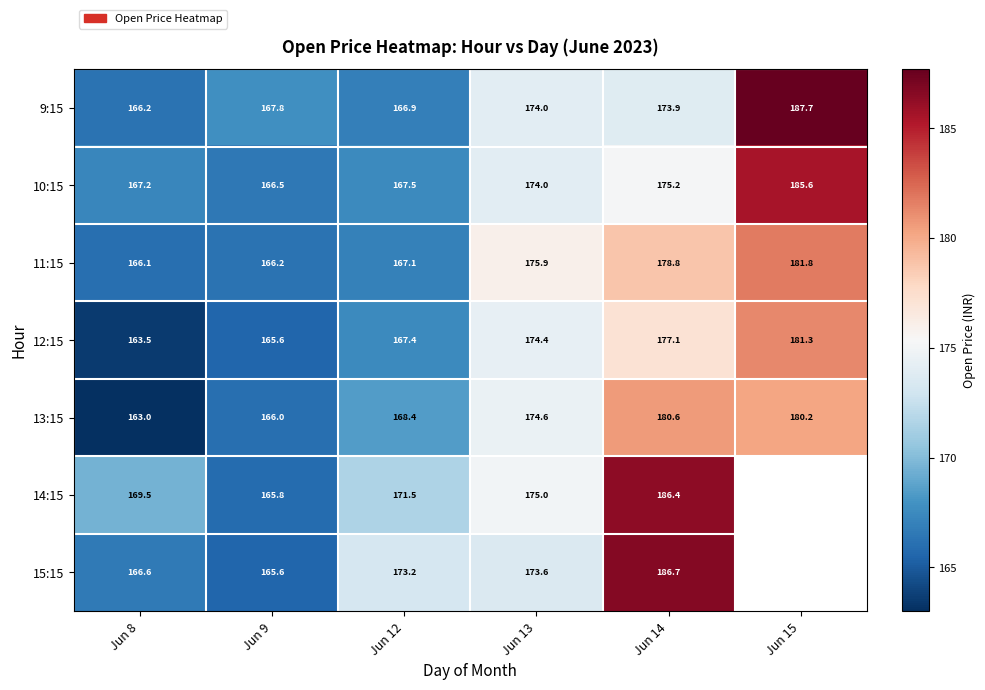

What is the average value of the 12:15 series?

171.5